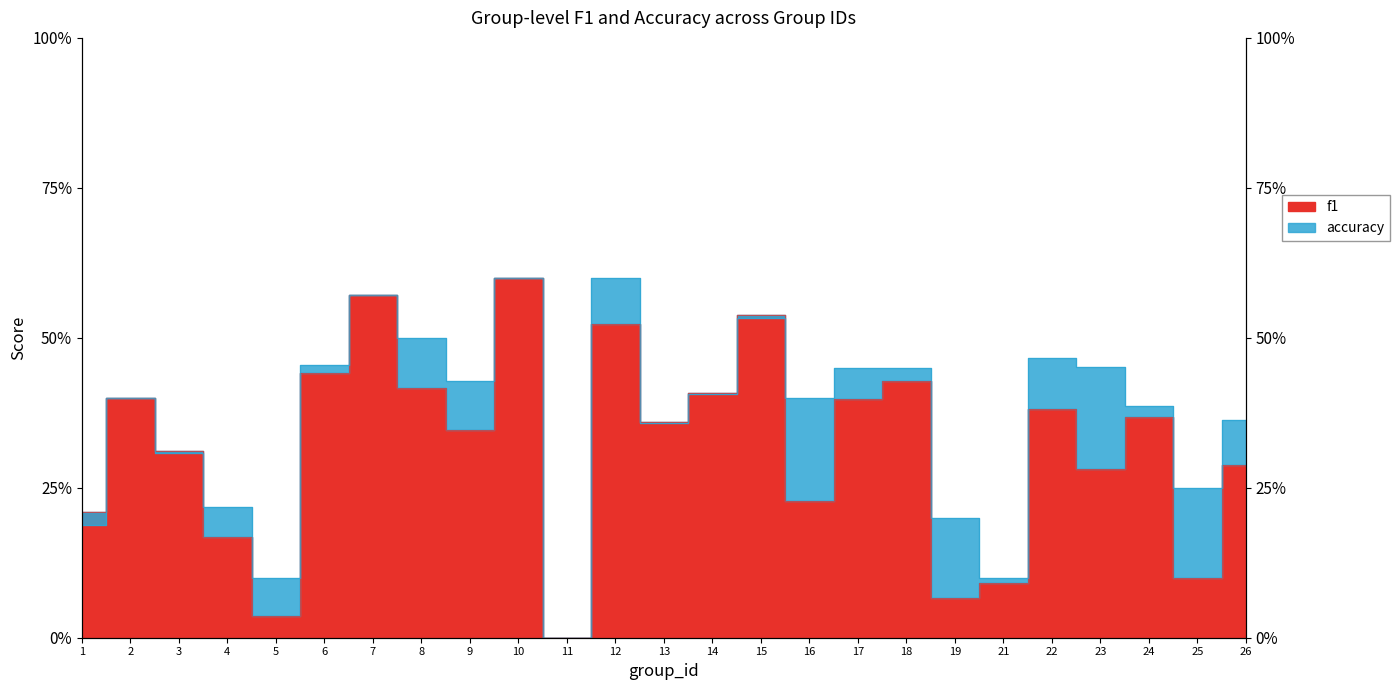

Read the f1 value at 1.

0.2